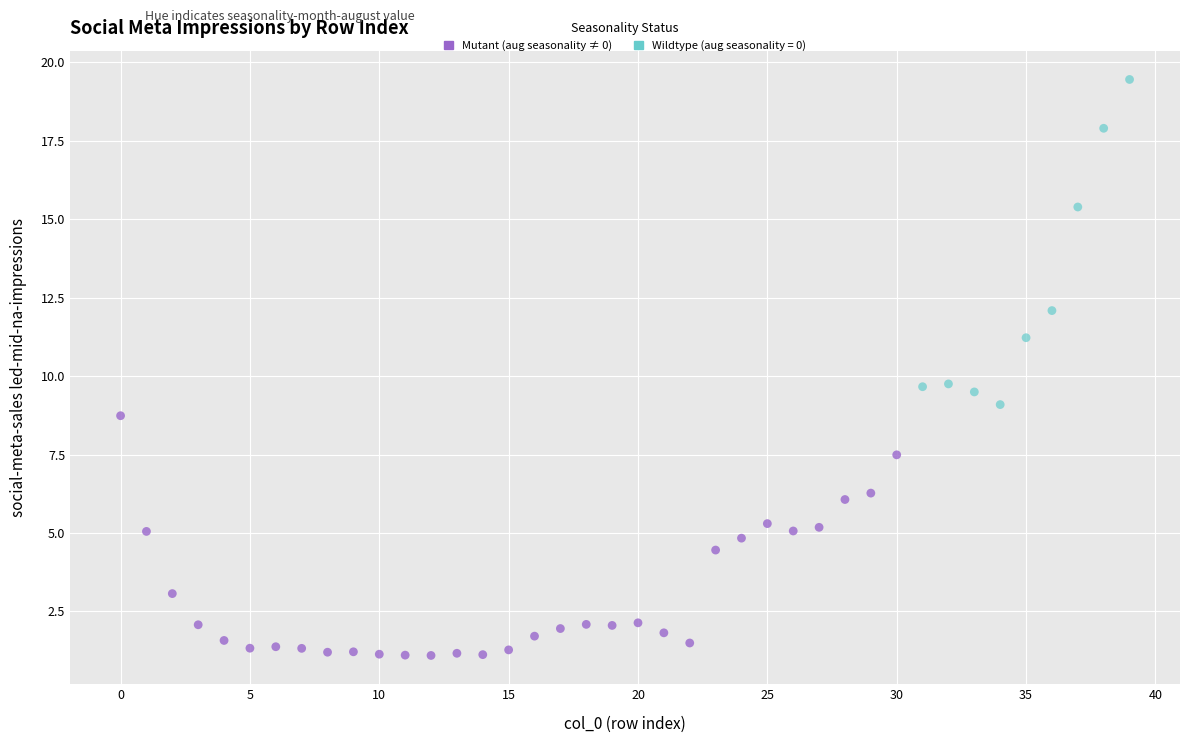

Which series reaches the minimum Y coordinate?

Mutant (aug seasonality ≠ 0)